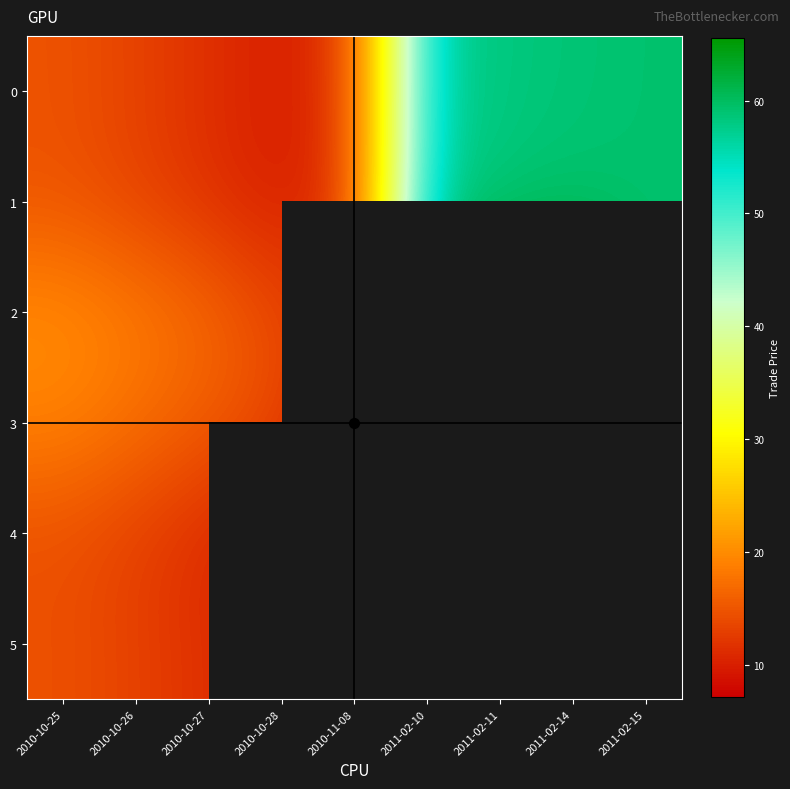

What is the total value across all series at 2010-10-25?

97.9